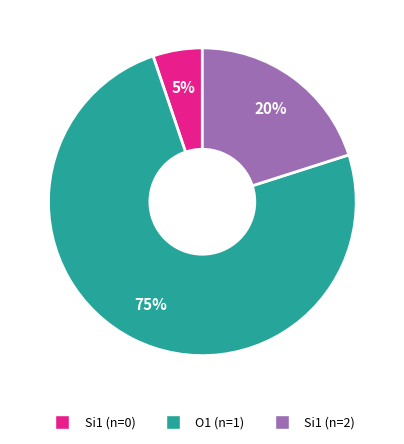

Is there any slice that represents more than half of the pie?

Yes